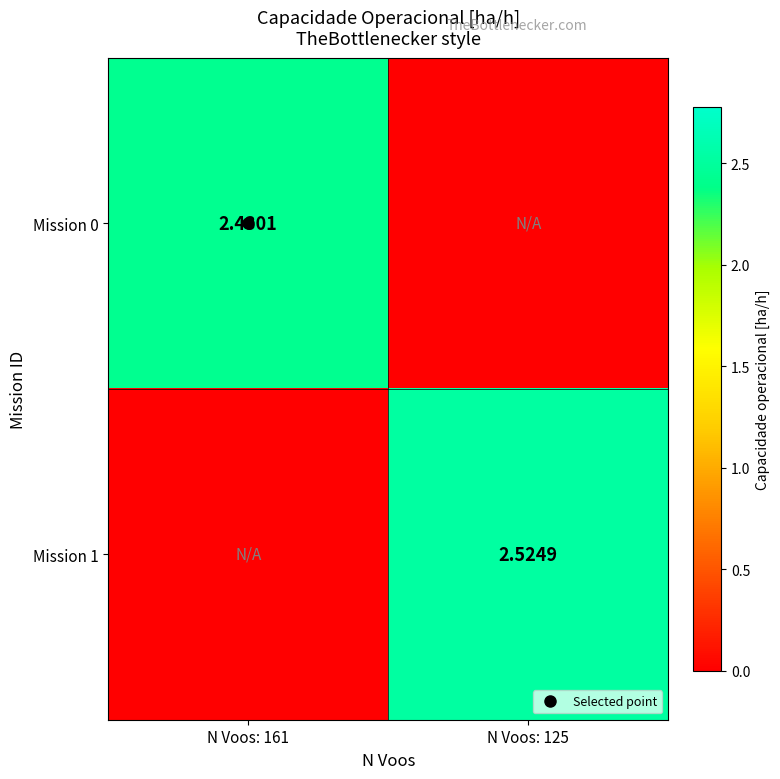

The value of Mission 0 at N Voos: 125 is 0.9. True or false?

False